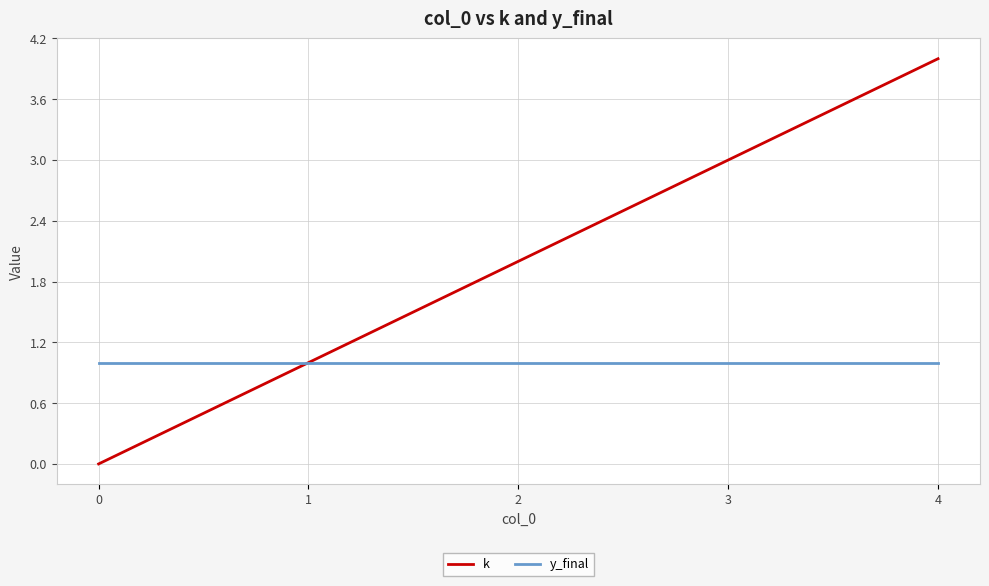

At which category is the sum across all series the highest?

4